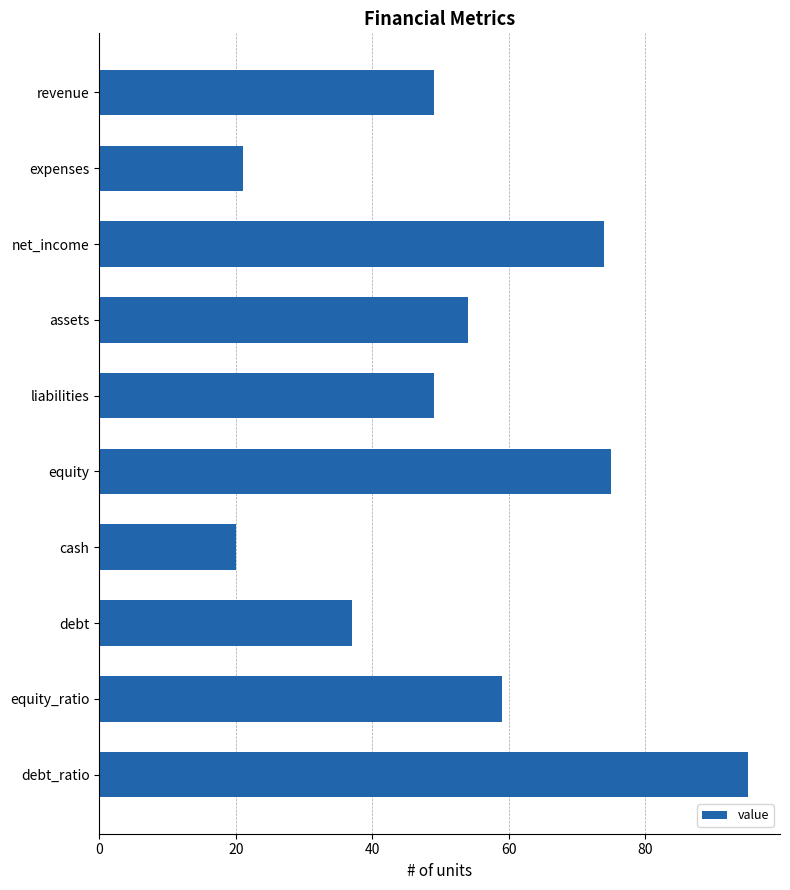

Reading bottom to top, what are all the values shown in this chart?

95	59	37	20	75	49	54	74	21	49